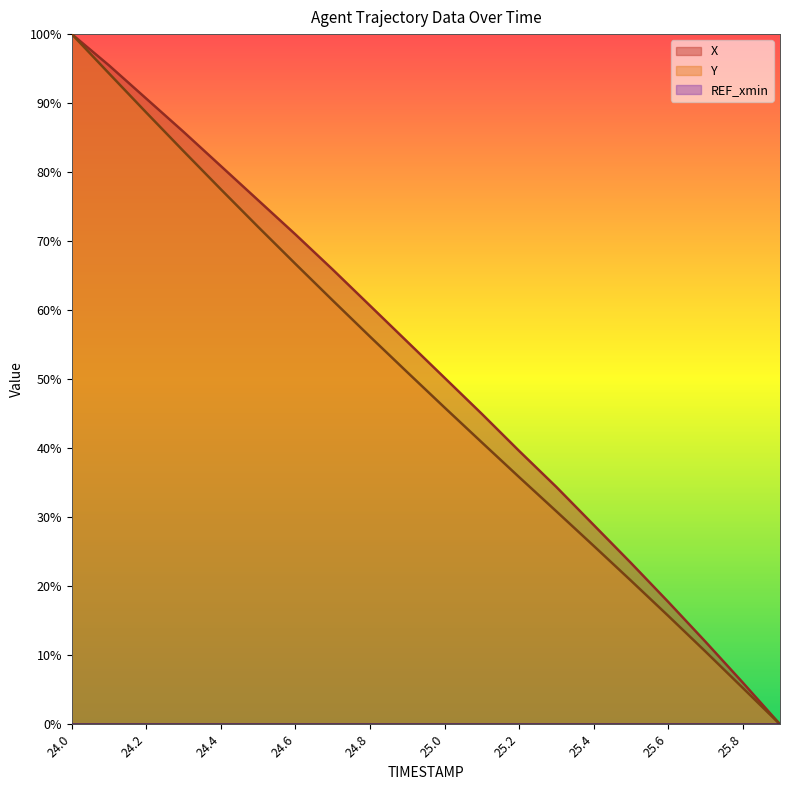

Reading left to right, transcribe all the data shown in this chart.

X: 24.0=100.0	24.1=95.5	24.2=90.6	24.3=85.8	24.4=80.9	24.5=75.9	24.6=71.0	24.7=65.9	24.8=60.7	24.9=55.4	25.0=50.2	25.1=45.0	25.2=39.6	25.3=34.4	25.4=28.9	25.5=23.4	25.6=17.7	25.7=12.0	25.8=6.1	25.9=0.0
Y: 24.0=100.0	24.1=94.3	24.2=88.6	24.3=83.0	24.4=77.5	24.5=72.1	24.6=66.7	24.7=61.4	24.8=56.2	24.9=51.0	25.0=45.9	25.1=40.8	25.2=35.8	25.3=30.9	25.4=25.9	25.5=20.8	25.6=15.7	25.7=10.5	25.8=5.3	25.9=0.0